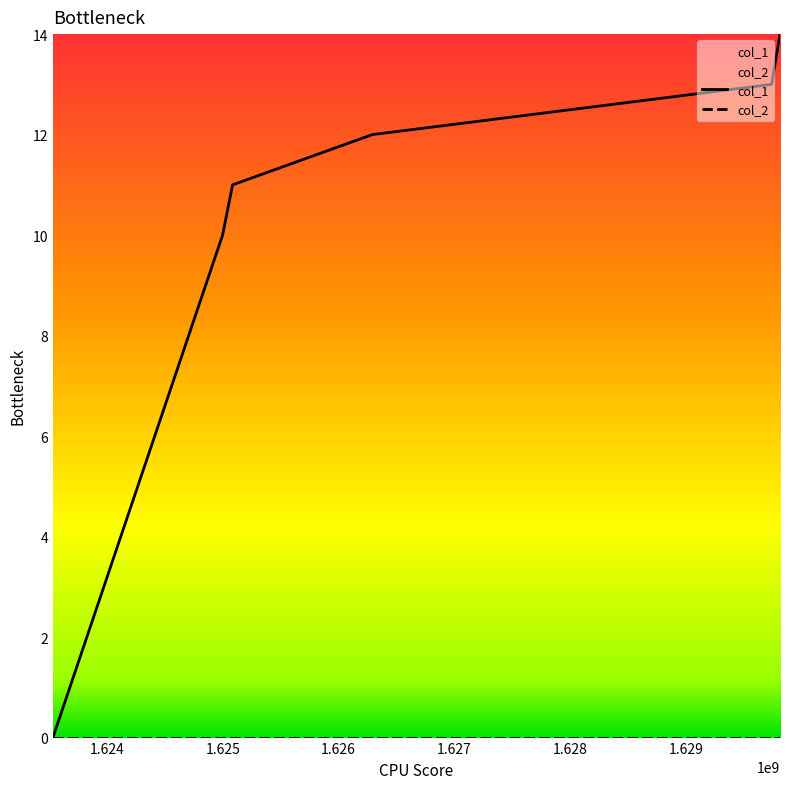

The value at 1629739010 is 13. True or false?

True